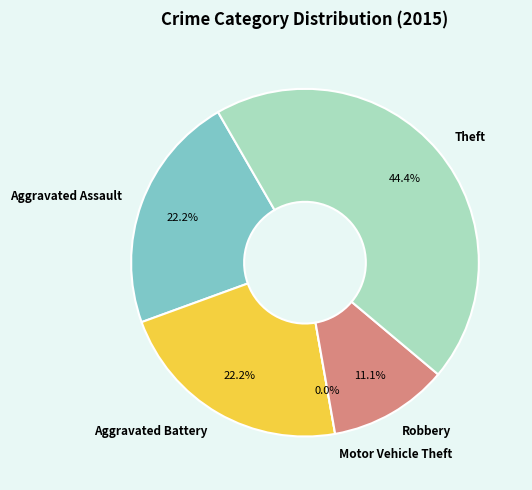

Does Theft account for over 50% of the chart?

No